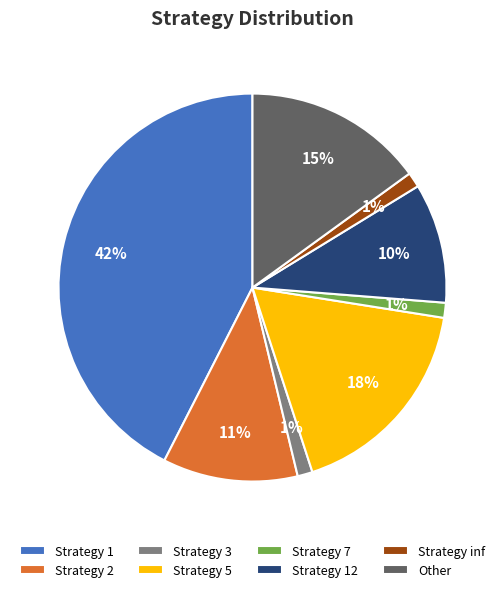

The Strategy 2 slice represents 4% of the pie. True or false?

False